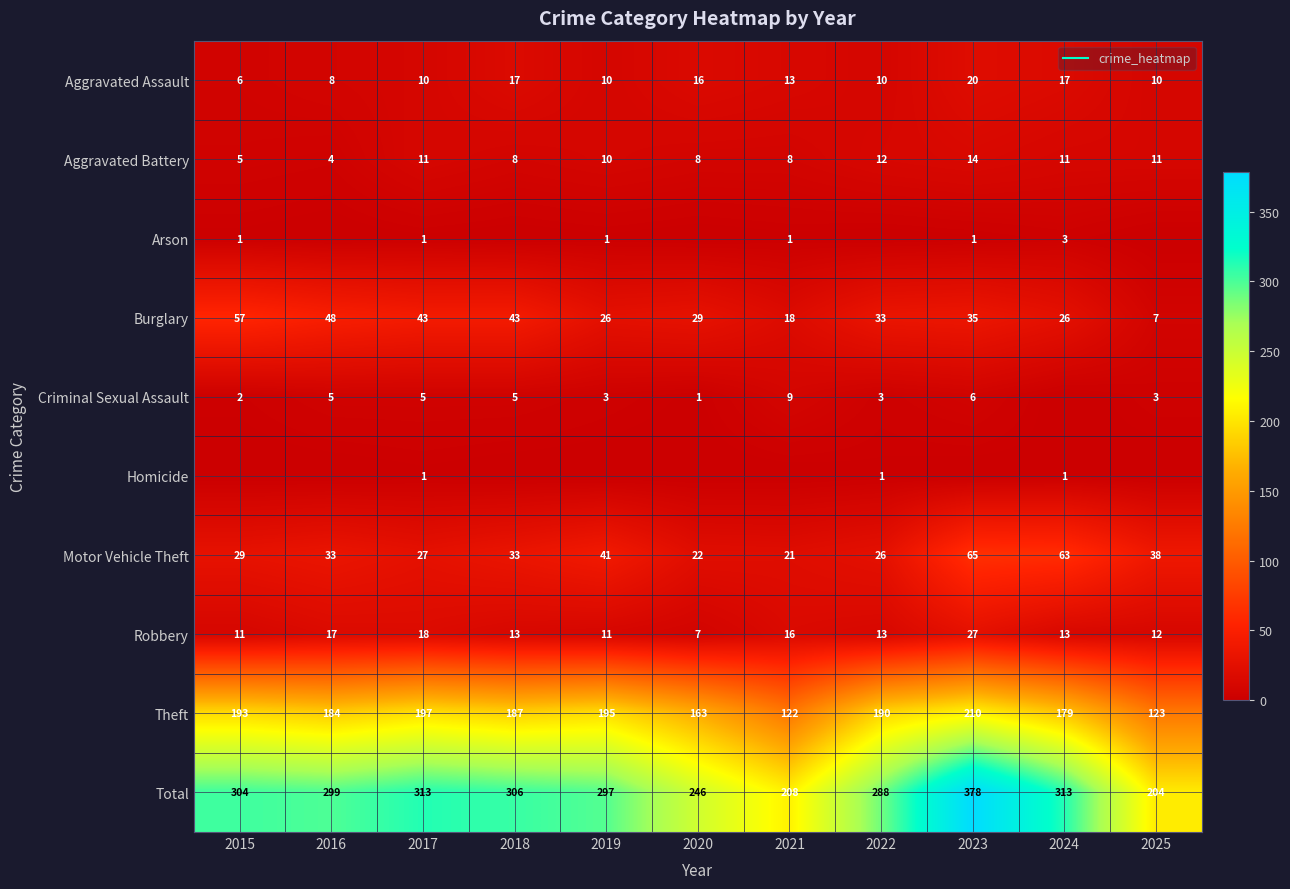

What is the sum of all Robbery values?

158